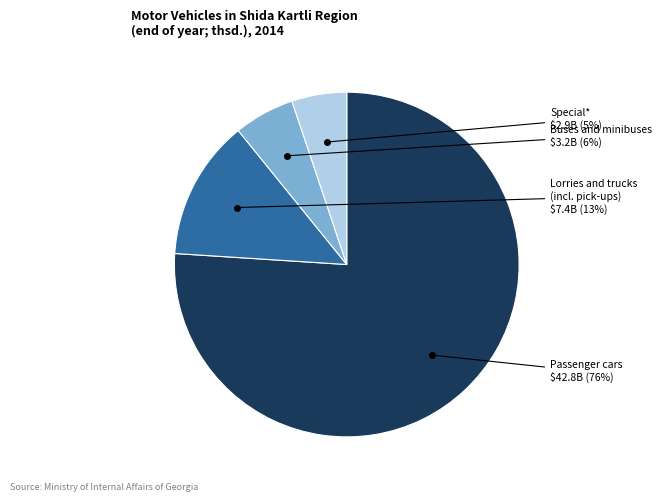

How many slices are in this pie chart?

4